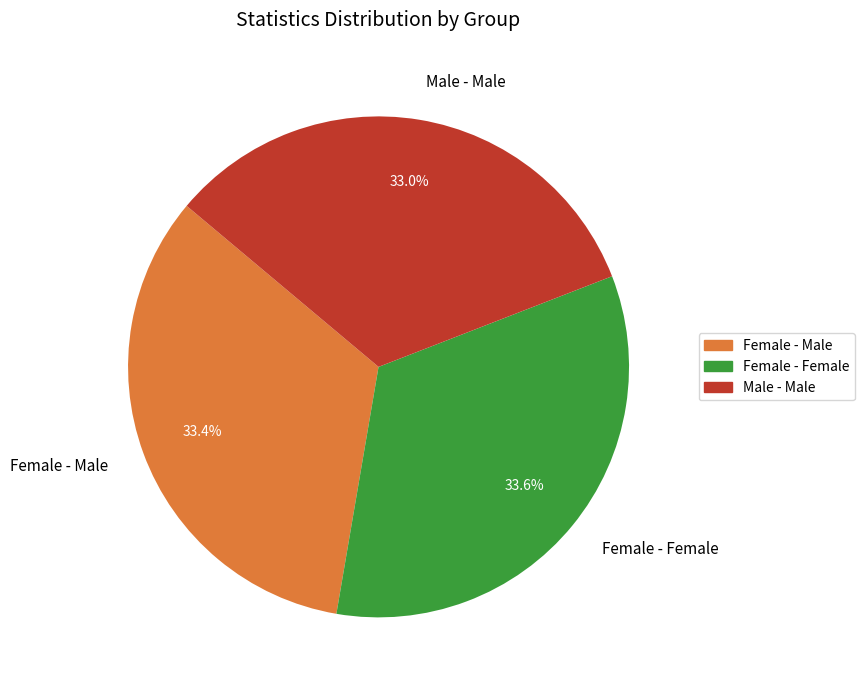

Does Male - Male represent more than half of the total?

No